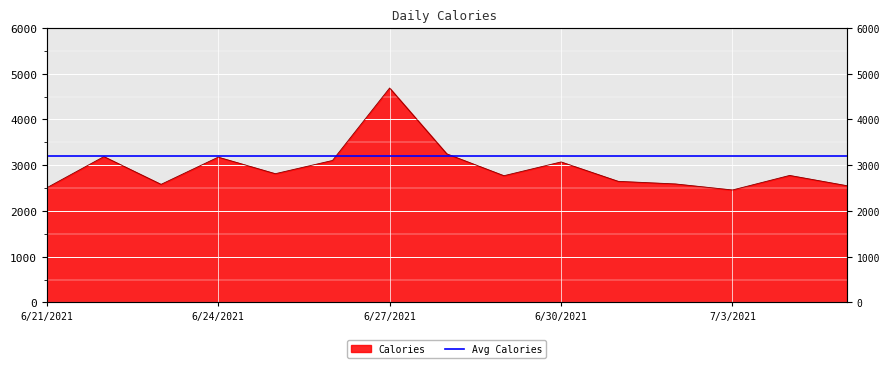

True or false: the data shows 3177 at 6/24/2021.

True